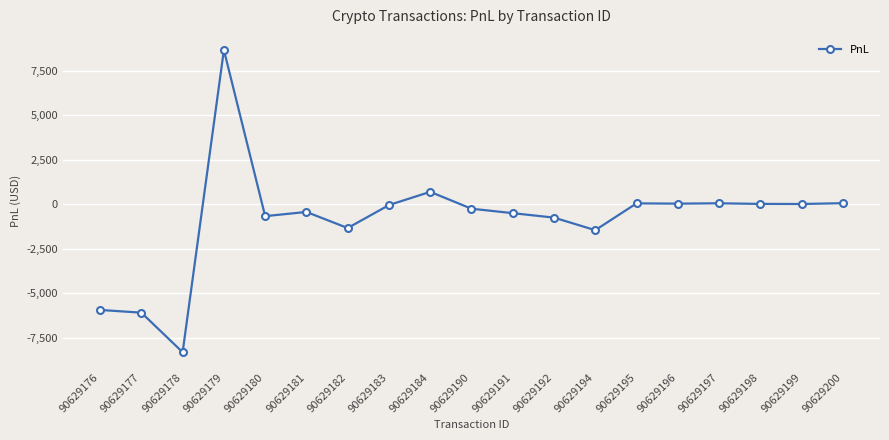

How many data points are above -250?

9